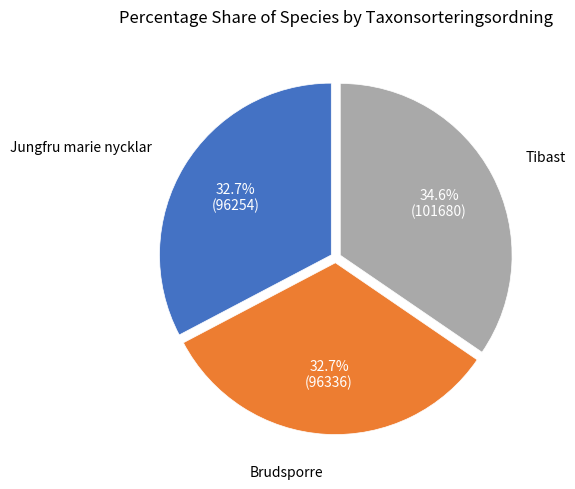

Which slice is the largest?

Tibast